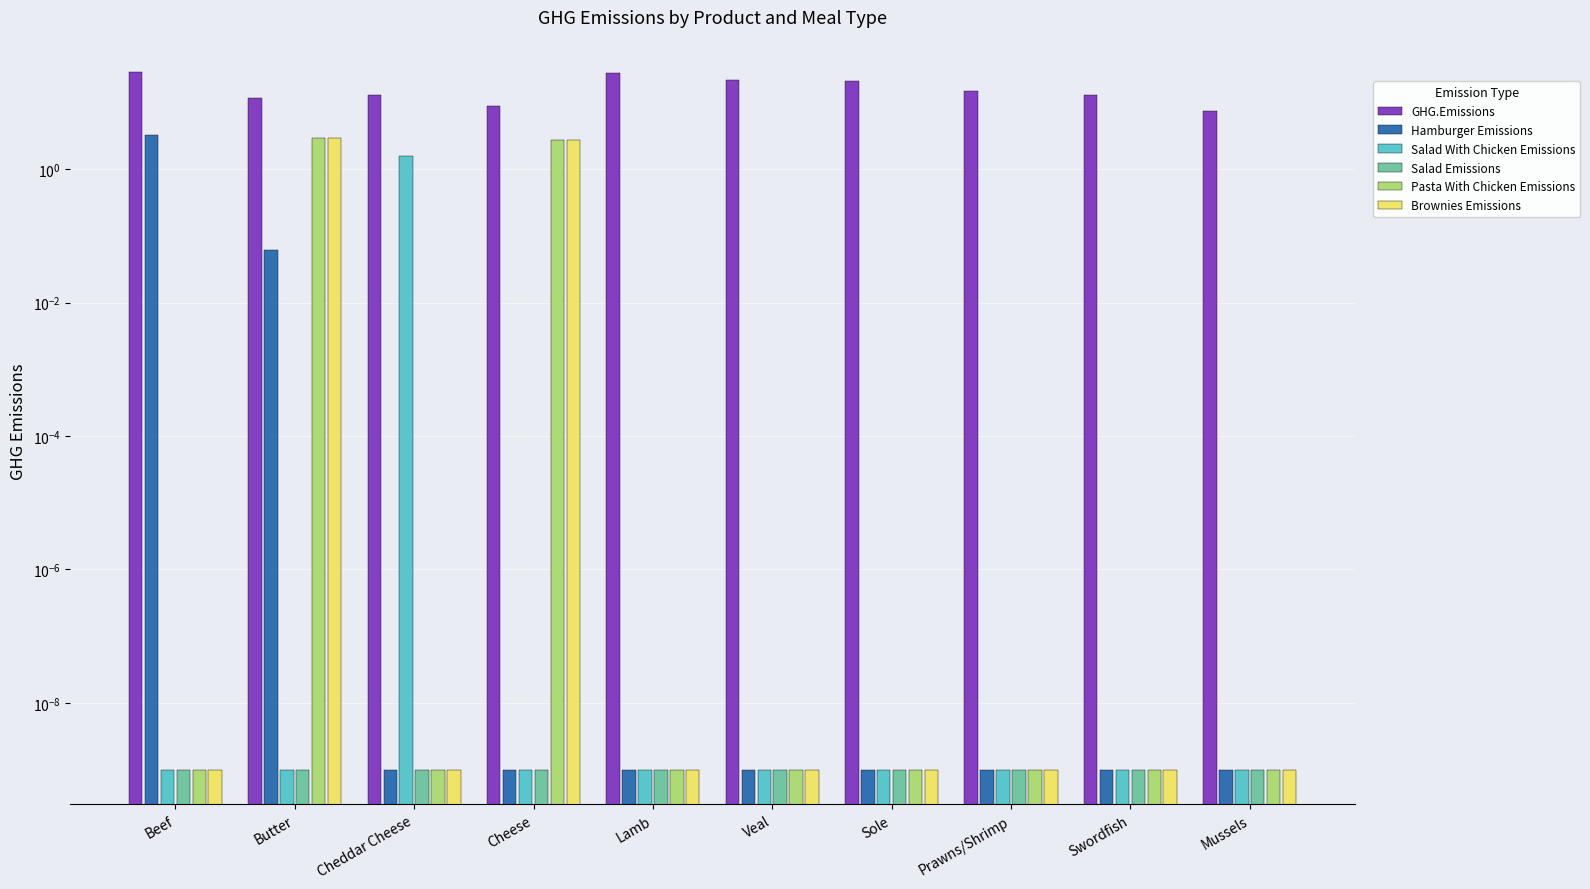

At which category is the sum across all series the highest?

Beef